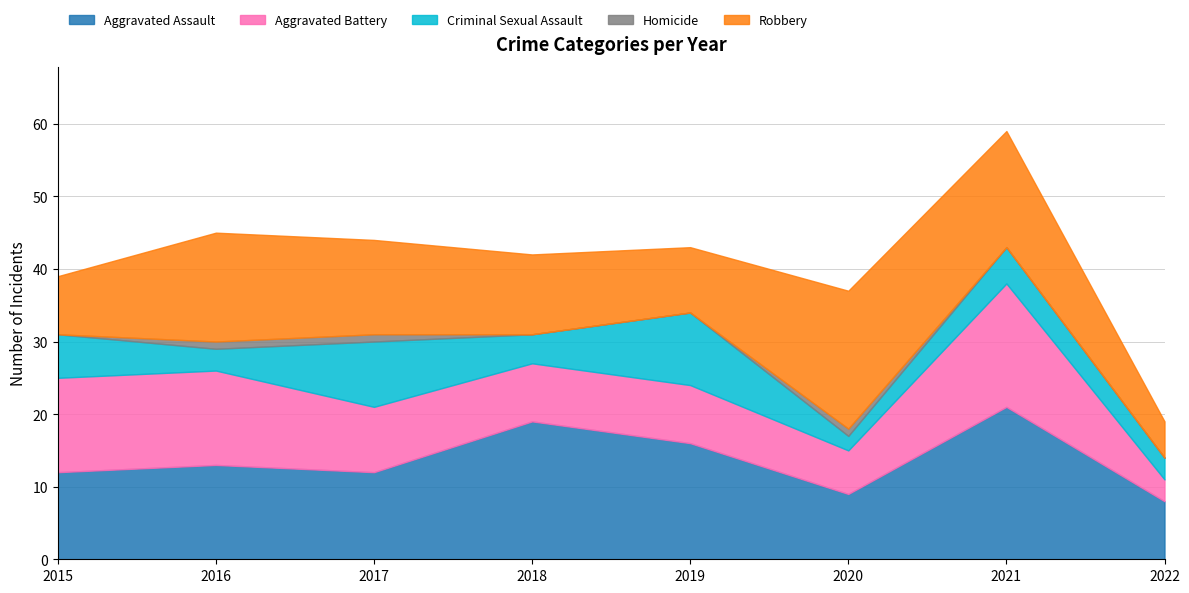

Is it true that Criminal Sexual Assault equals 6 at 2015?

True